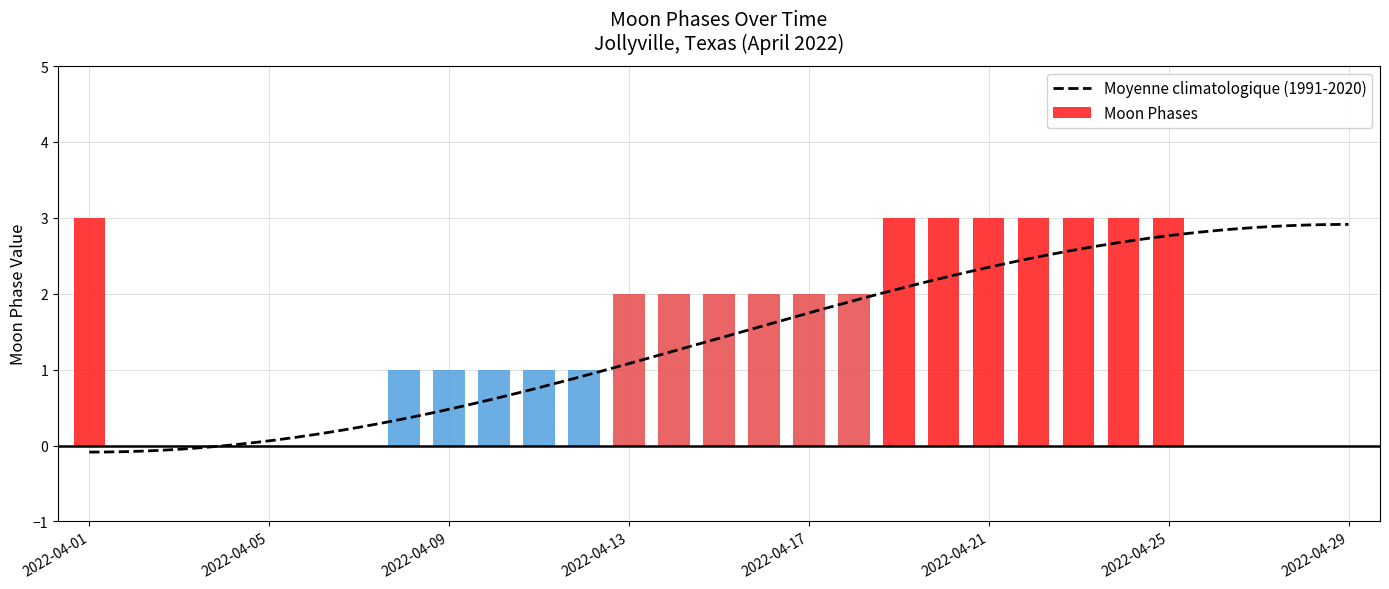

List the labels in order of value, smallest first.

2022-04-02, 2022-04-03, 2022-04-04, 2022-04-05, 2022-04-06, 2022-04-07, 2022-04-26, 2022-04-27, 2022-04-28, 2022-04-29, 2022-04-08, 2022-04-09, 2022-04-10, 2022-04-11, 2022-04-12, 2022-04-13, 2022-04-14, 2022-04-15, 2022-04-16, 2022-04-17, 2022-04-18, 2022-04-01, 2022-04-19, 2022-04-20, 2022-04-21, 2022-04-22, 2022-04-23, 2022-04-24, 2022-04-25